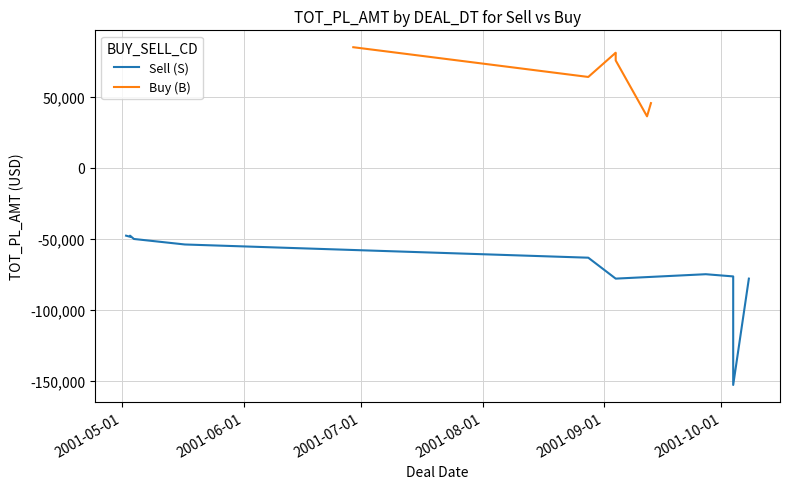

True or false: TOT_PL_AMT has a value of -35484 at 2001-08-28.

False